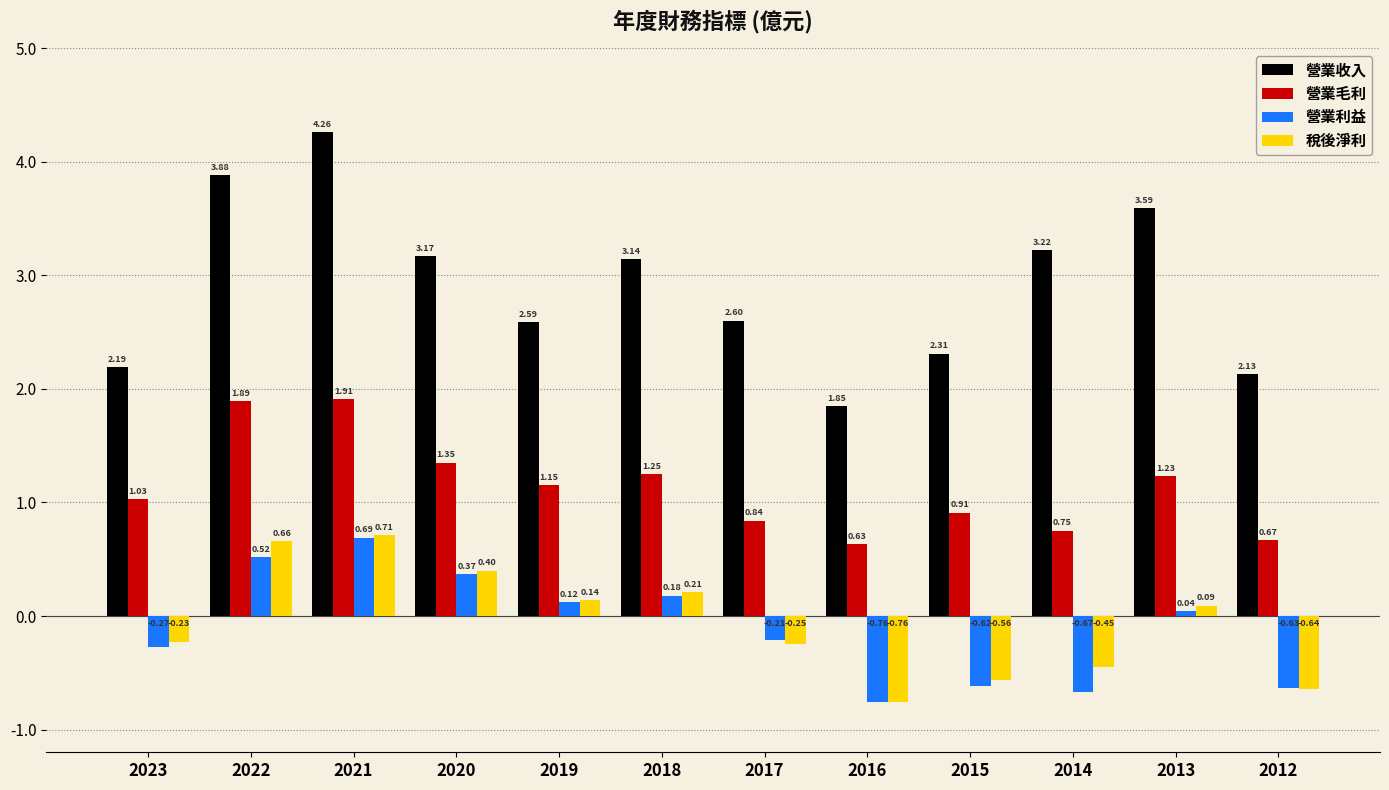

List the labels in order of 營業利益 value, smallest first.

2016, 2014, 2012, 2015, 2023, 2017, 2013, 2019, 2018, 2020, 2022, 2021